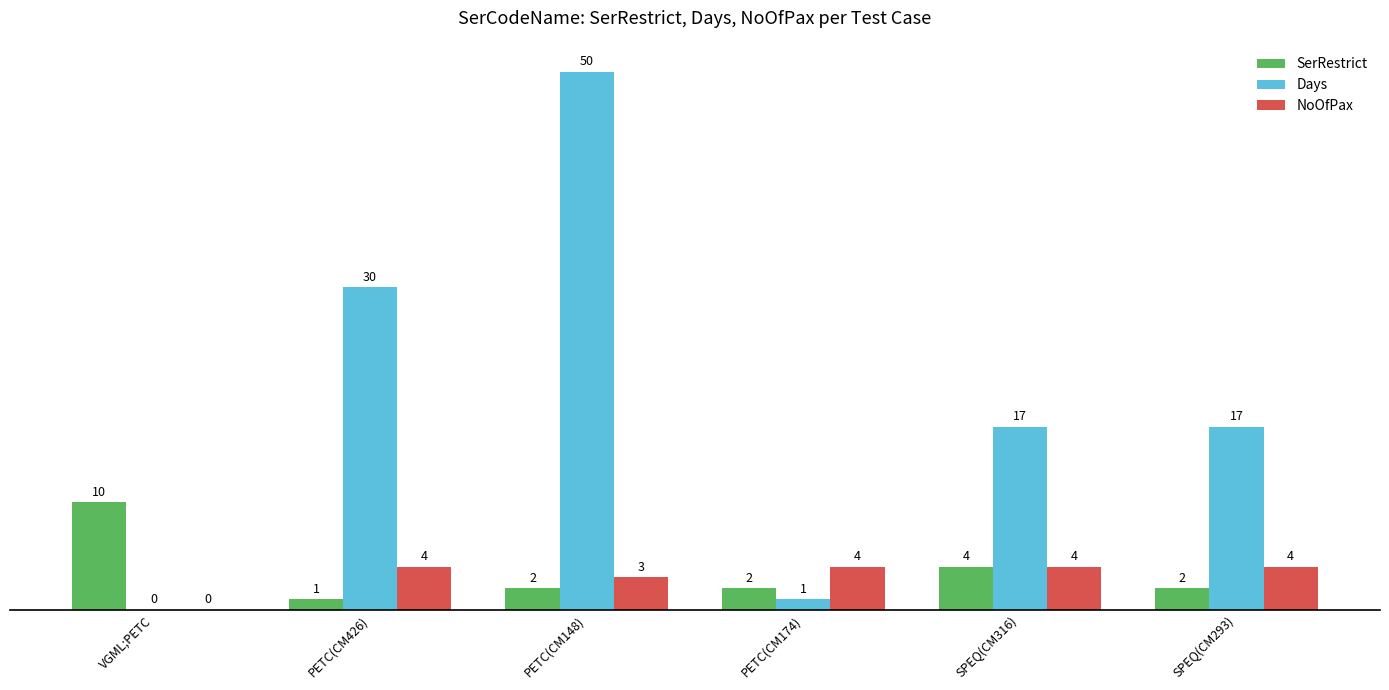

The SerRestrict series shows 2 at PETC(CM148). True or false?

True